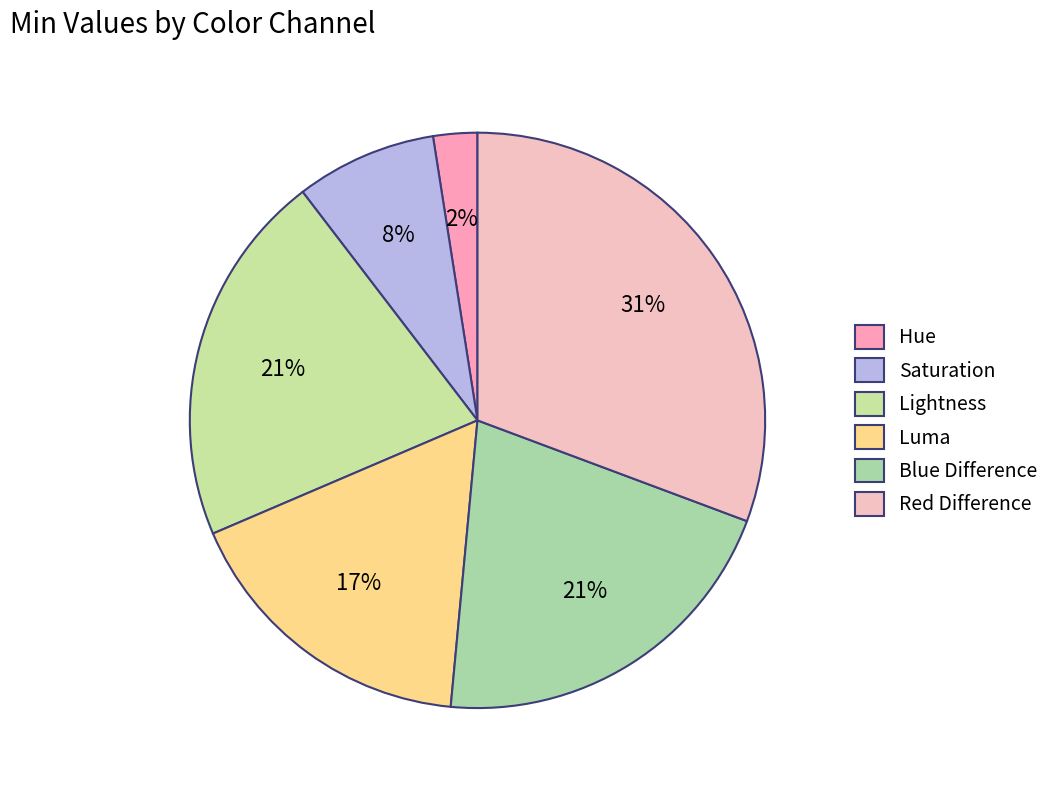

What is the largest slice in the pie chart?

Red Difference